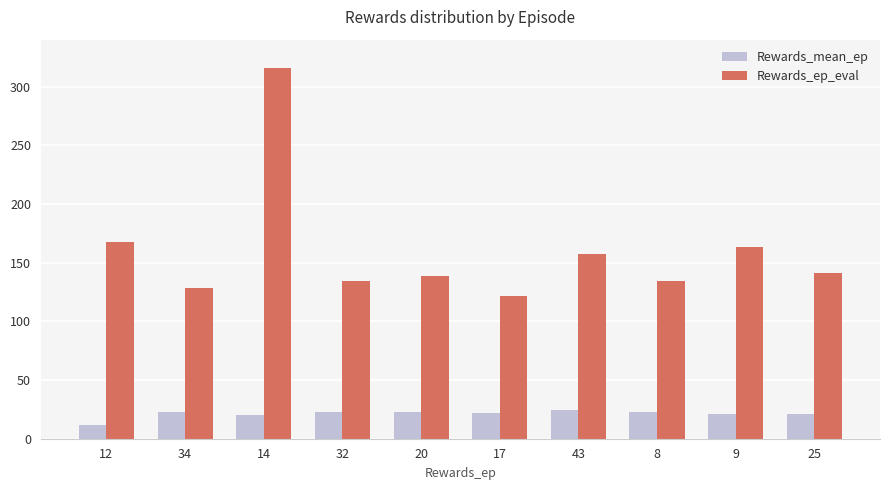

Is the value of Rewards_ep_eval at 20 greater than the value of Rewards_mean_ep at 32?

Yes